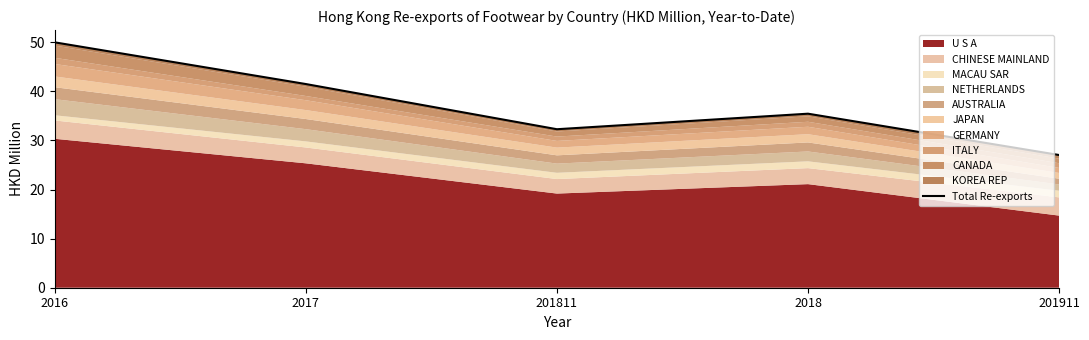

The value at 201811 is 52.5. True or false?

False